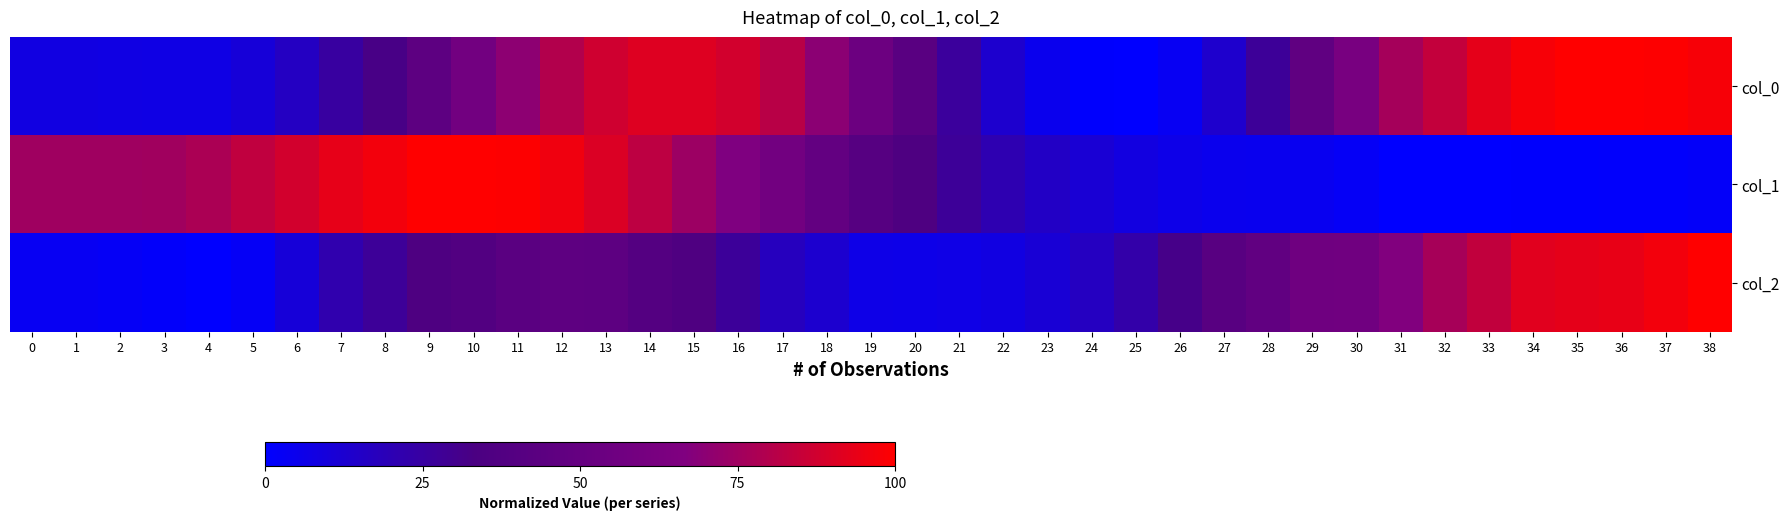

List the series in order of their overall mean, highest first.

col_0, col_1, col_2